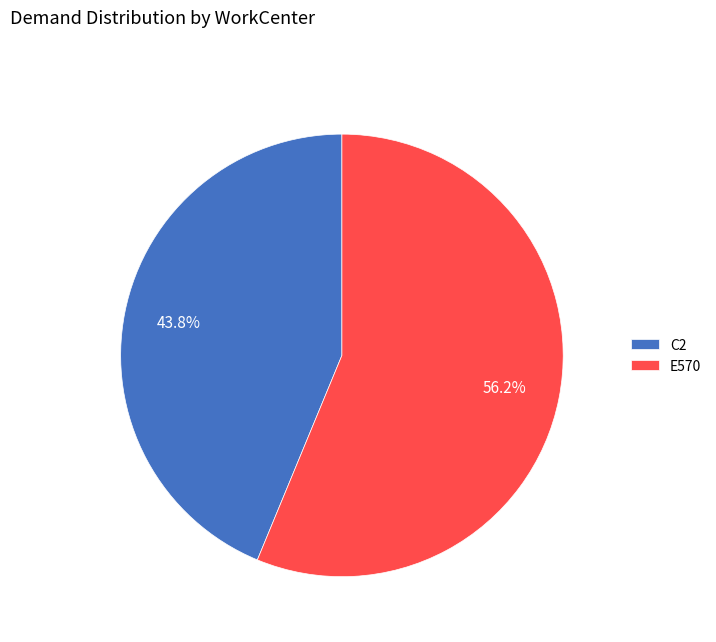

How many slices are in this pie chart?

2